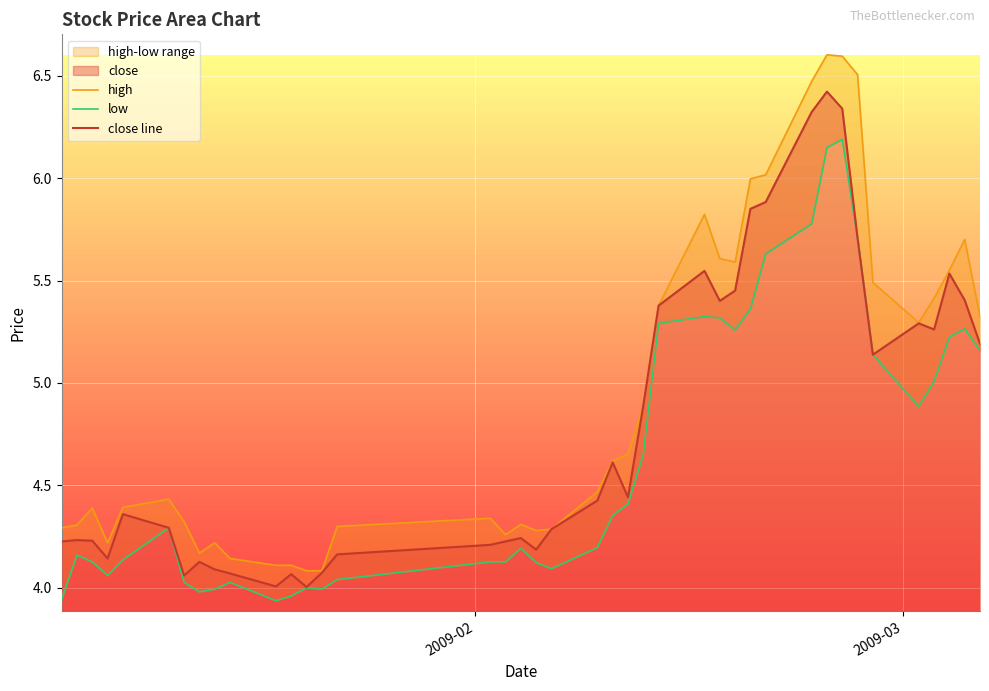

What is the highest value of the close line series?

6.4